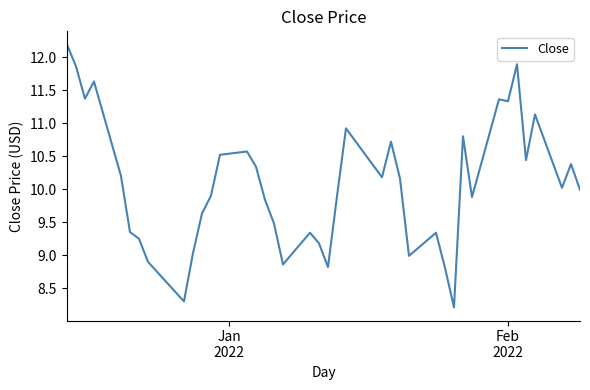

What is the difference between the maximum and minimum values?

4.0